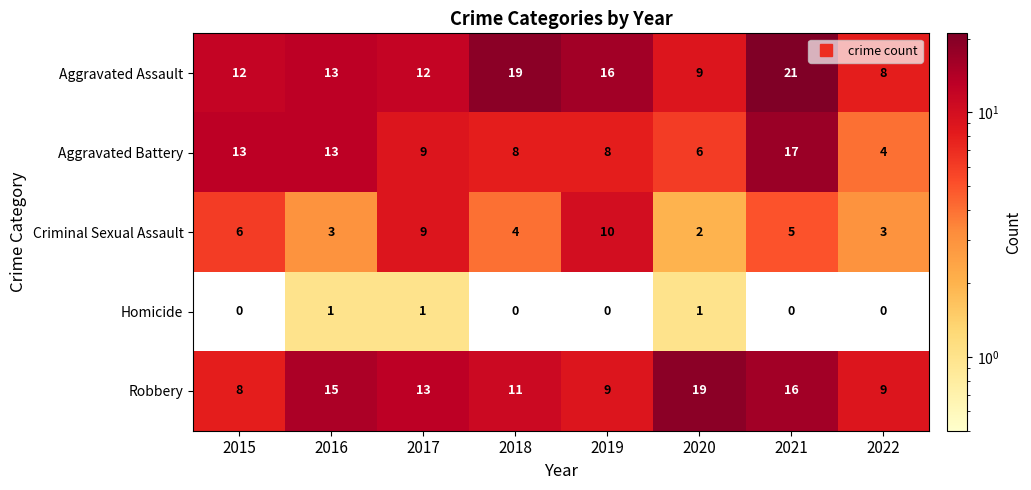

True or false: Aggravated Battery has a value of 13 at 2016.

True